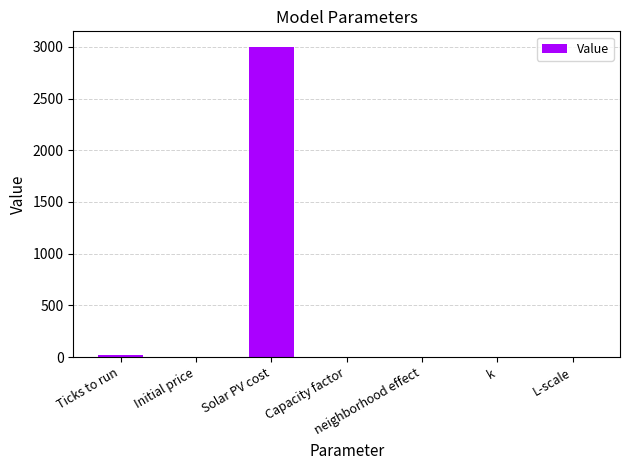

What is the change in value from Capacity factor to L-scale?

+0.8